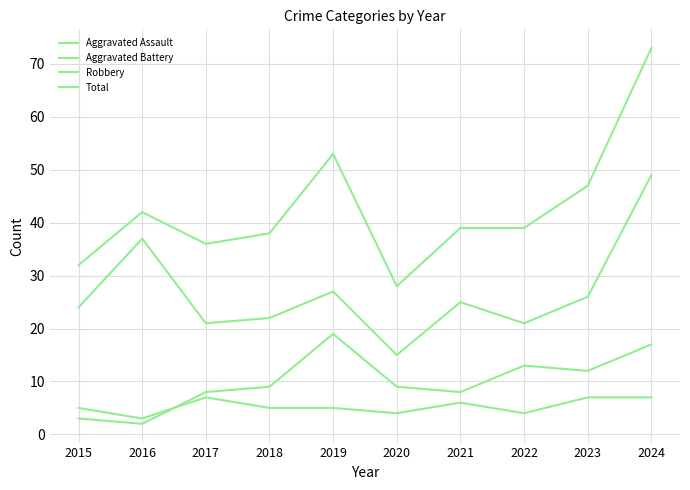

What is the sum of the Robbery values at 2015 and 2018?

46